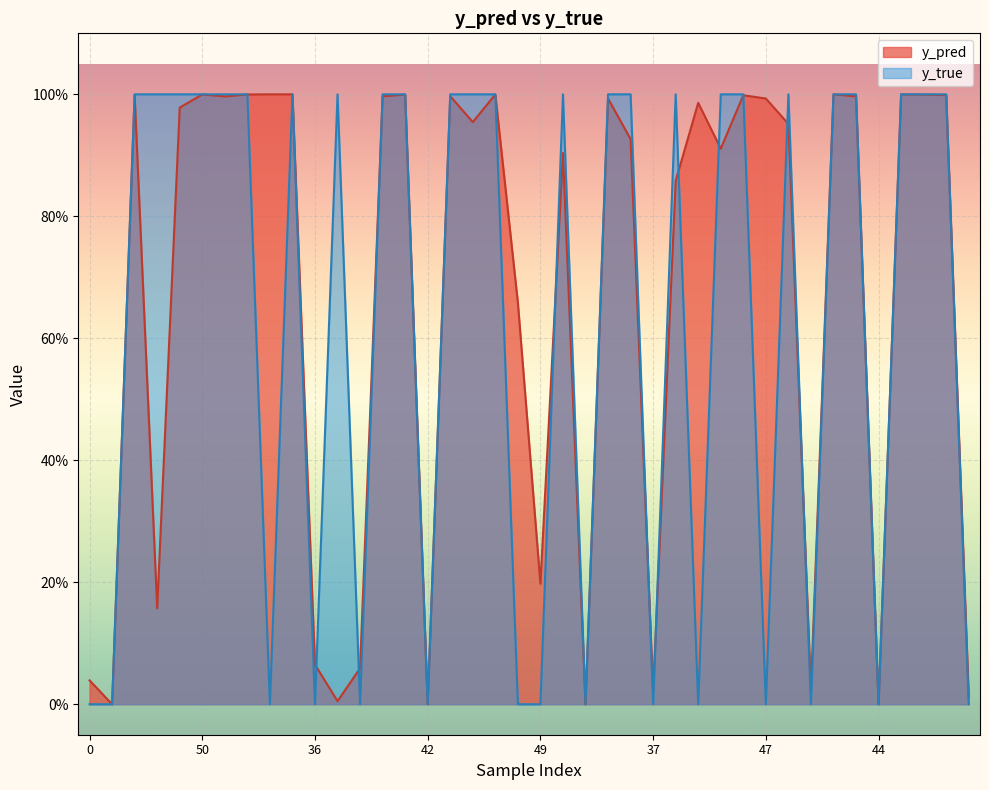

How many lines are shown in the chart?

2